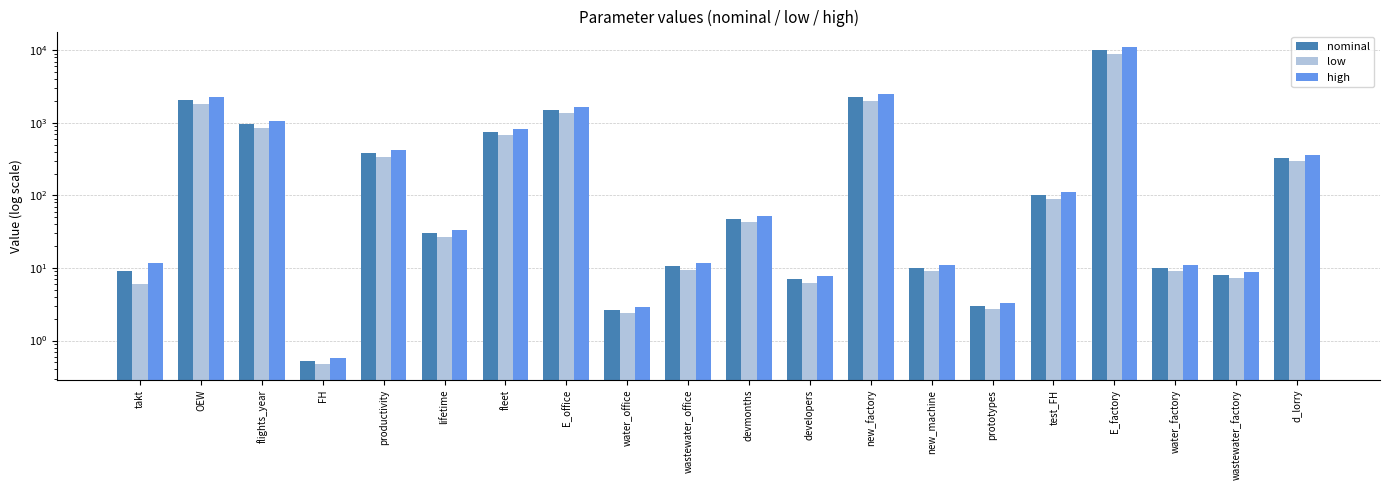

At how many categories does at least one series exceed 378?

7